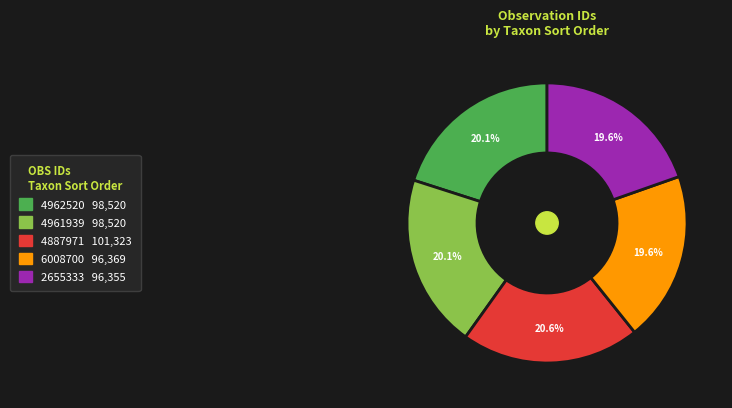

To the nearest percent, what is the average slice percentage?

20%